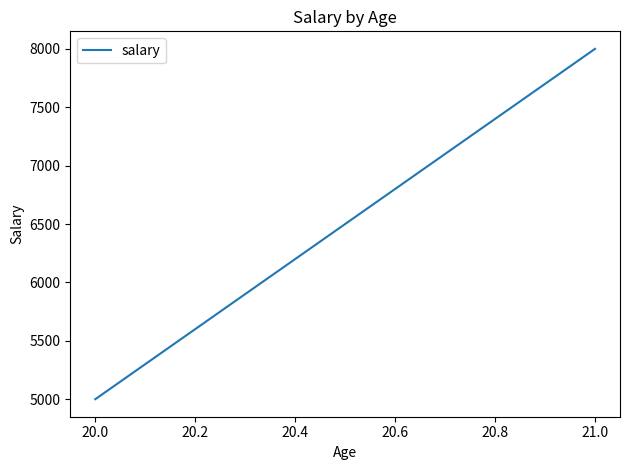

What is the average value?

6500